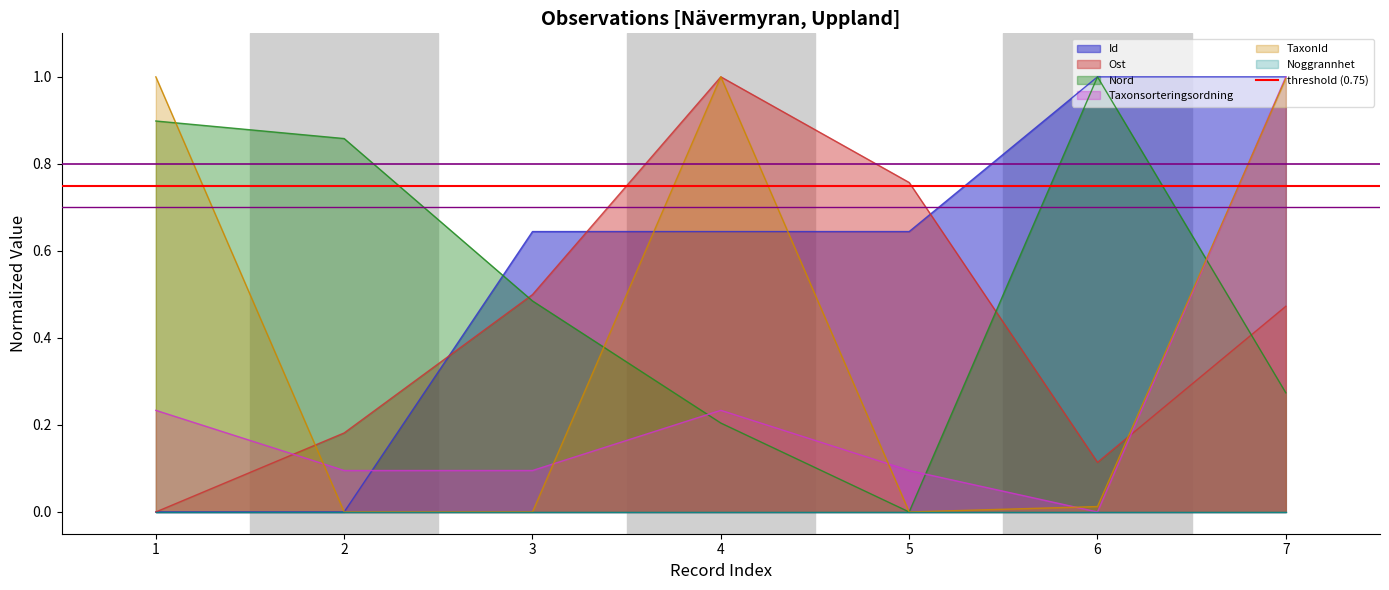

How many times do Nord and Id cross each other?

1